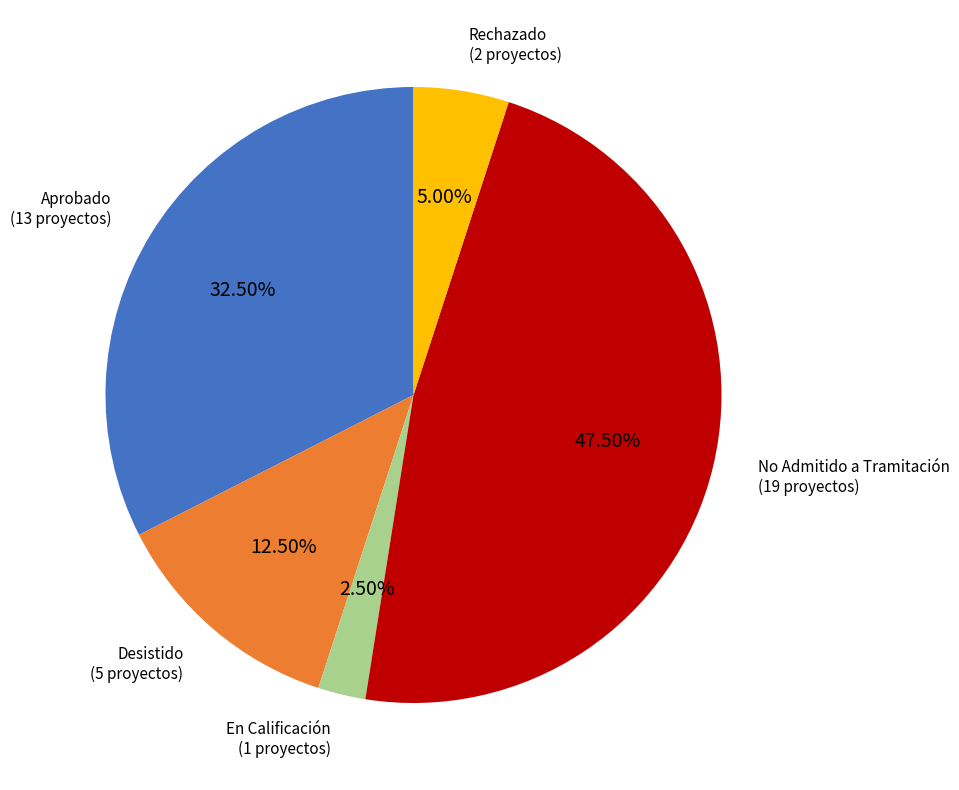

Rank the categories by value from lowest to highest.

En Calificación, Rechazado, Desistido, Aprobado, No Admitido a Tramitación